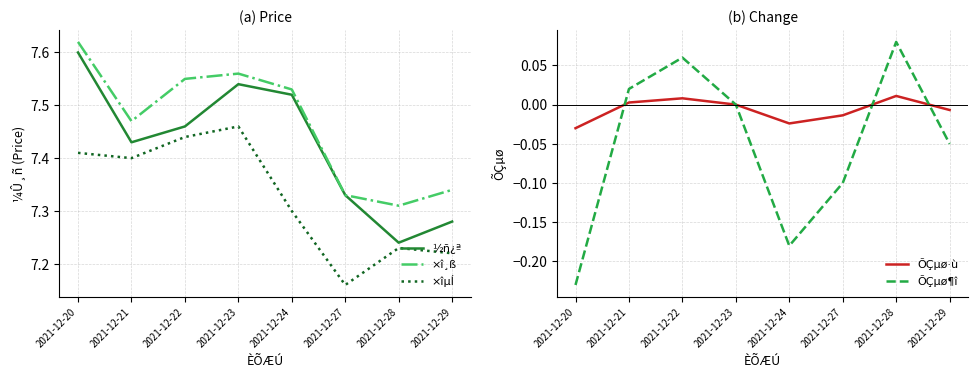

True or false: ÕÇµø·ù has more than 0 points higher than both neighbors.

True